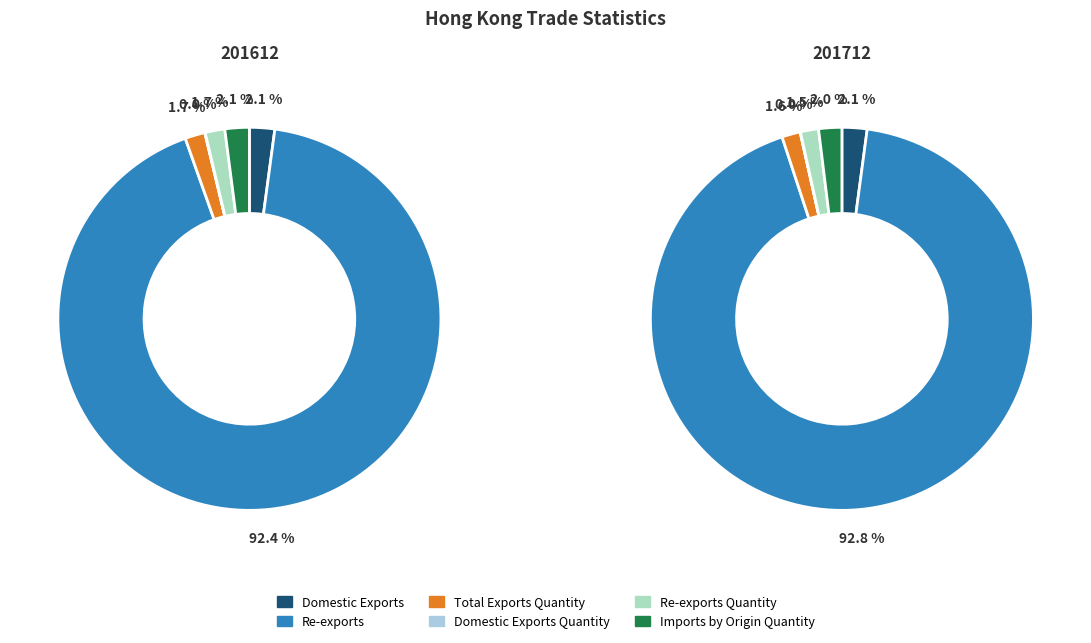

To the nearest percent, what percentage of the pie is Imports by Origin Quantity?

2%